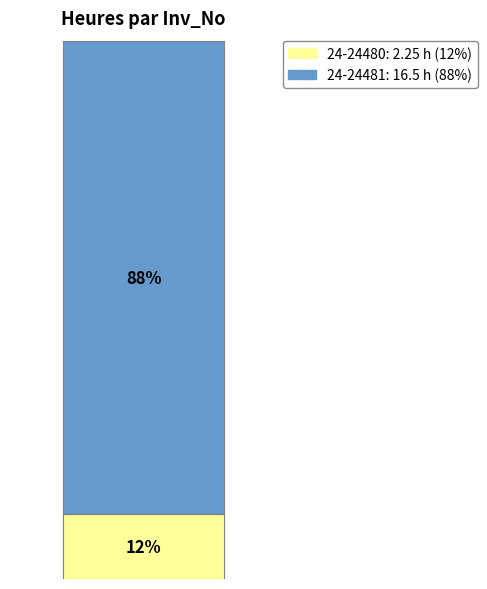

The 24-24481 slice represents 88% of the pie. True or false?

True